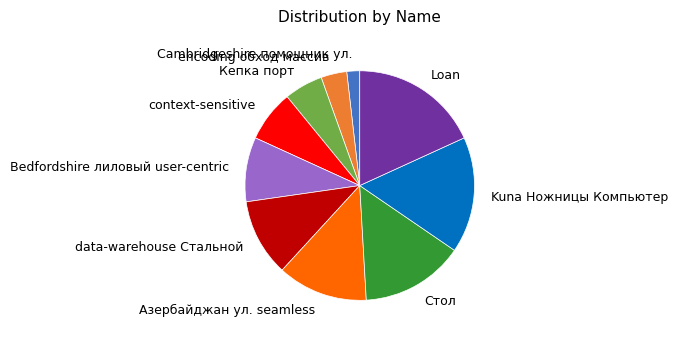

How many segments does this pie chart have?

10